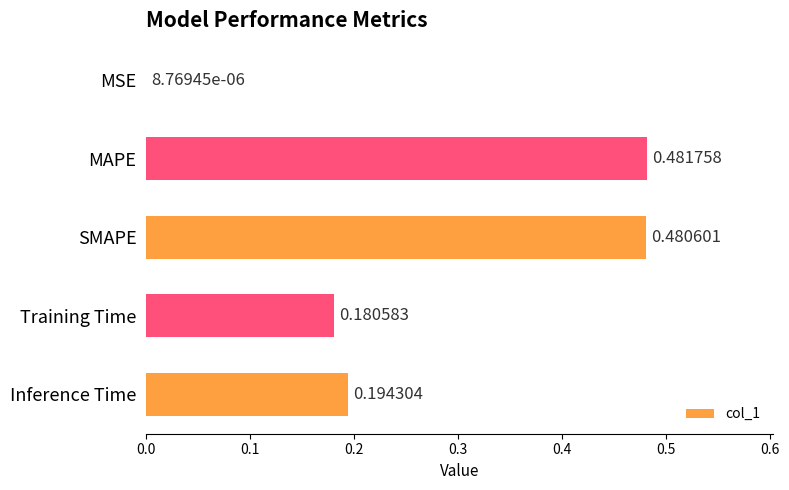

What is the sum of all values?

1.3